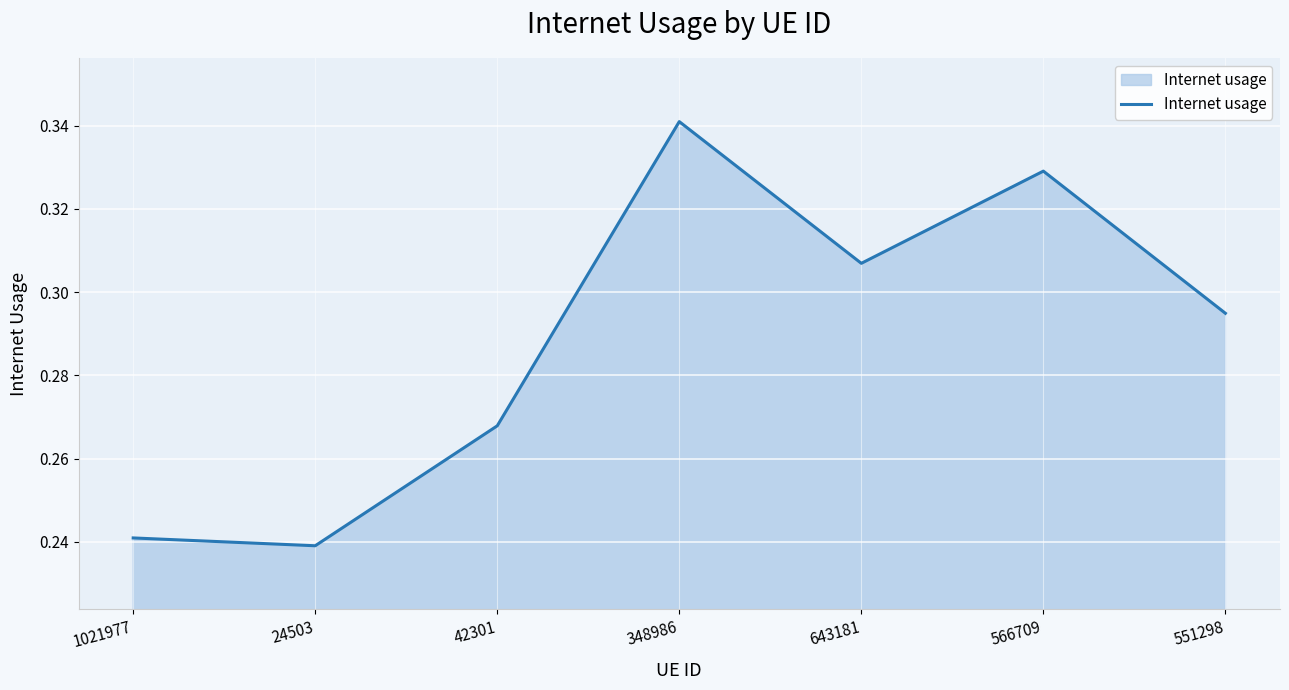

Is it true that the value at 566709 is 0.6?

False